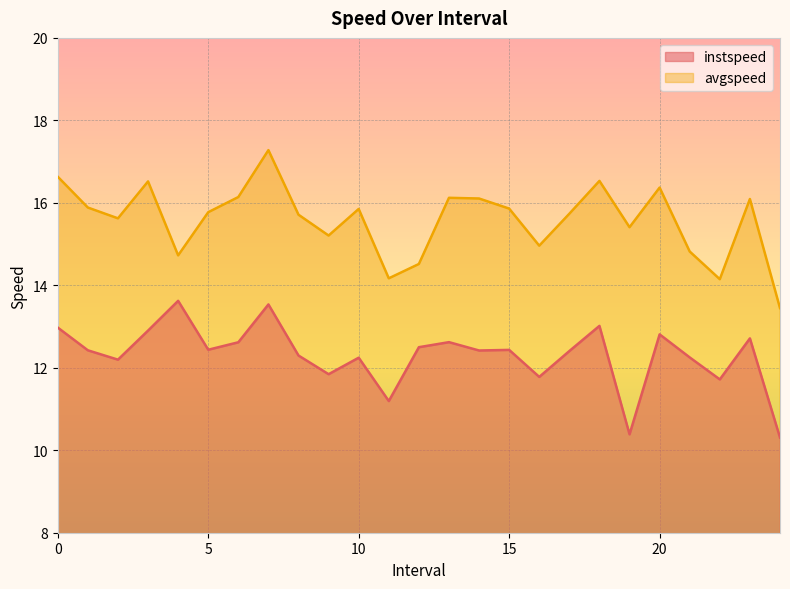

What is the sum of the avgspeed values at 14.0 and 13.0?

32.2